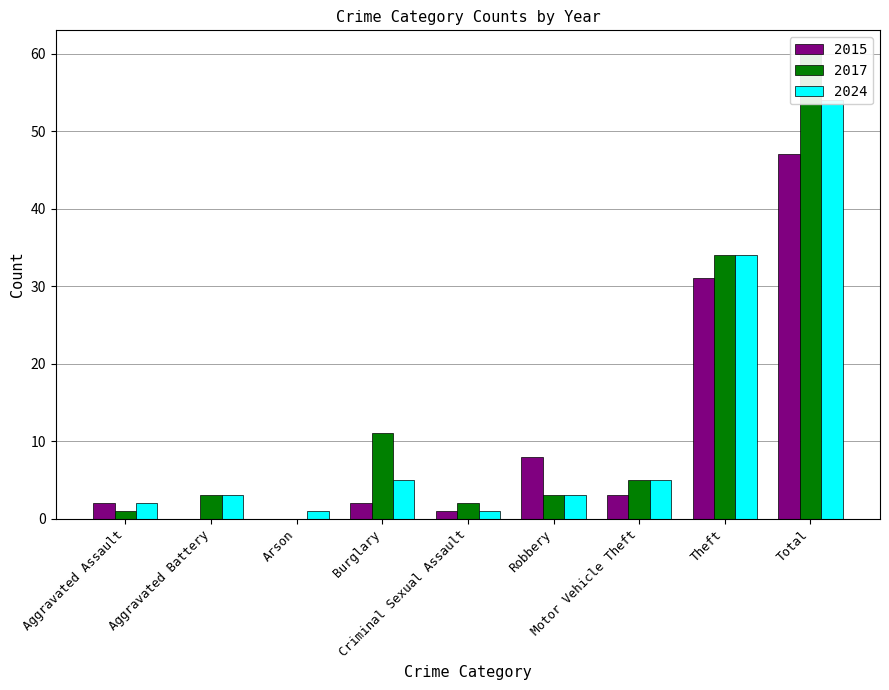

What is the difference between the maximum and minimum values in the 2015 series?

47